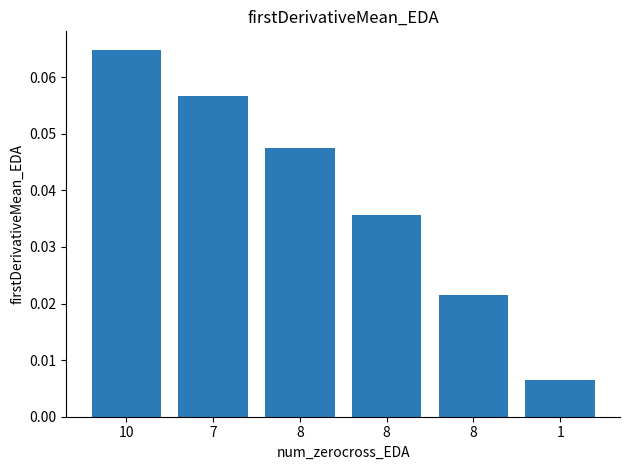

How many bars are there in total?

6